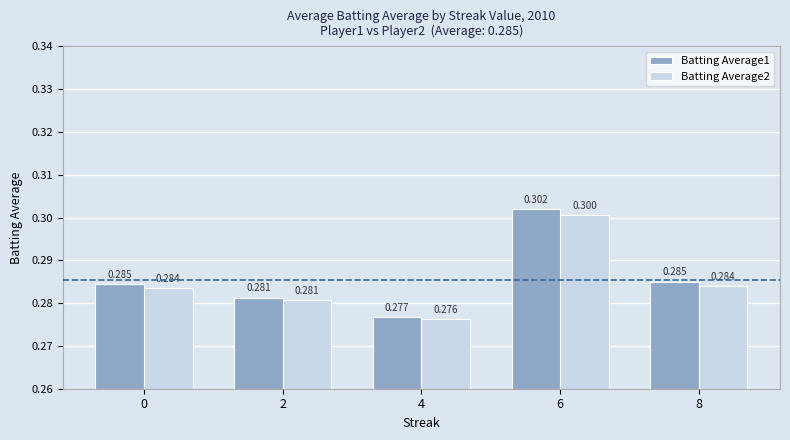

Is the value of Batting Average1 at 4 greater than the value of Batting Average2 at 4?

Yes